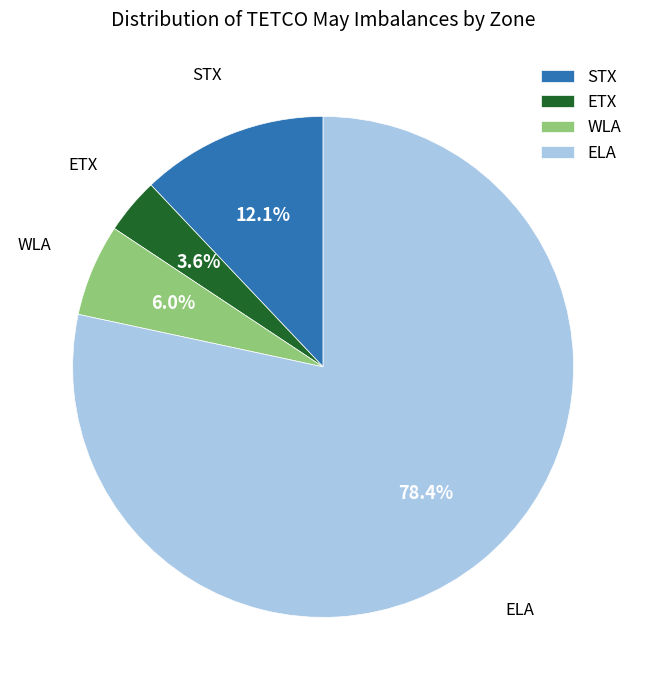

Between ETX and ELA, which is larger?

ELA